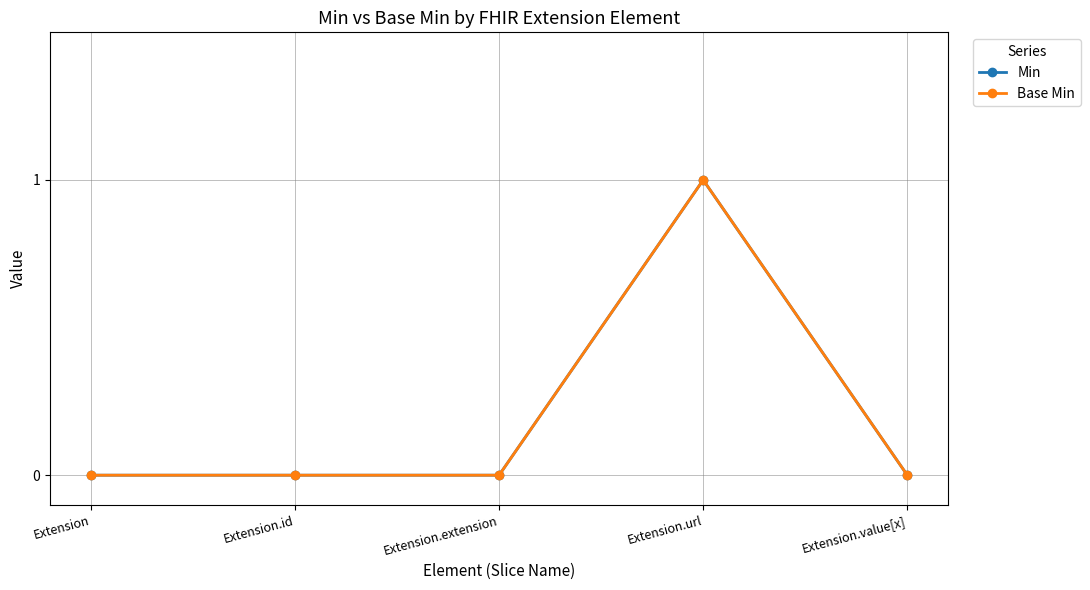

Where is the first local maximum for Min?

Extension.url